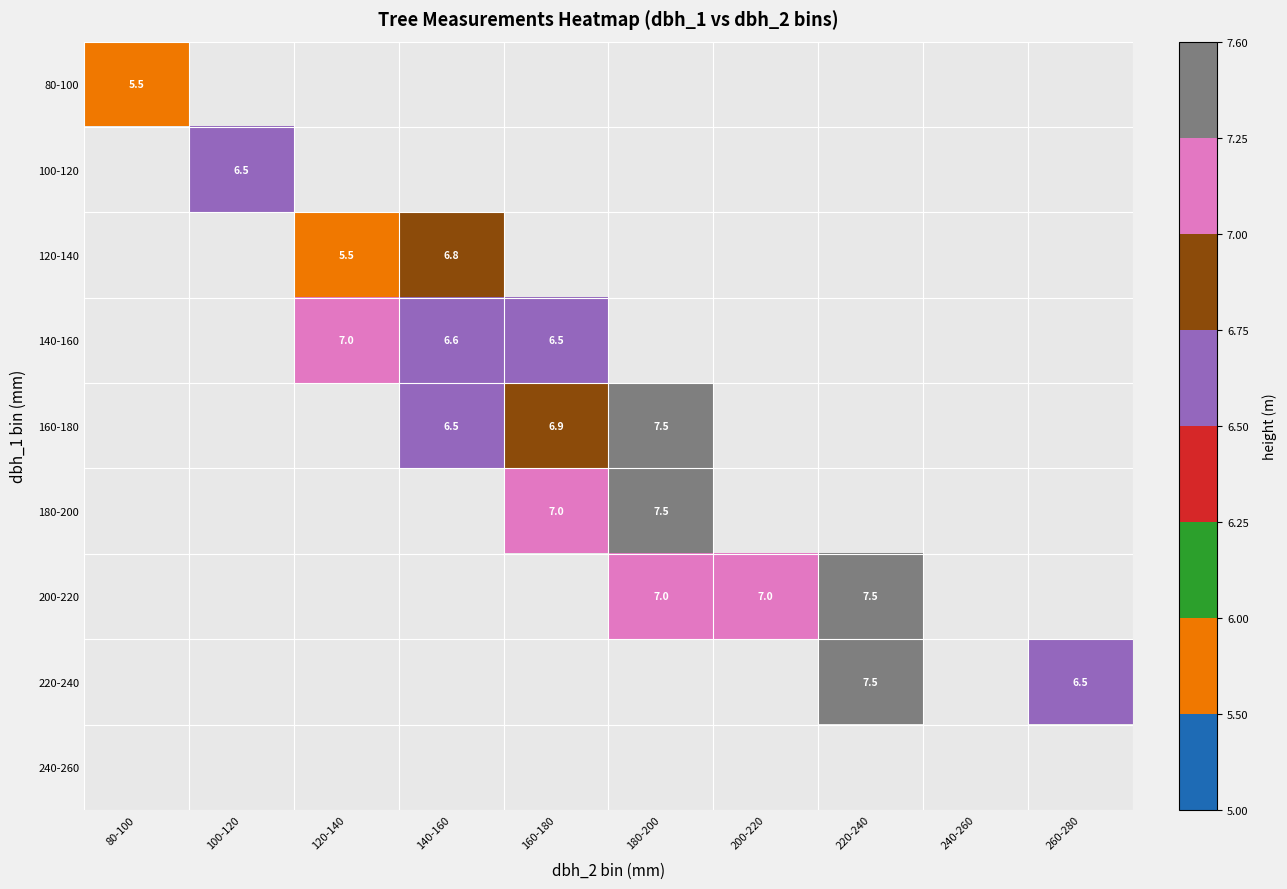

The 140-160 series shows 9.0 at 160-180. True or false?

False